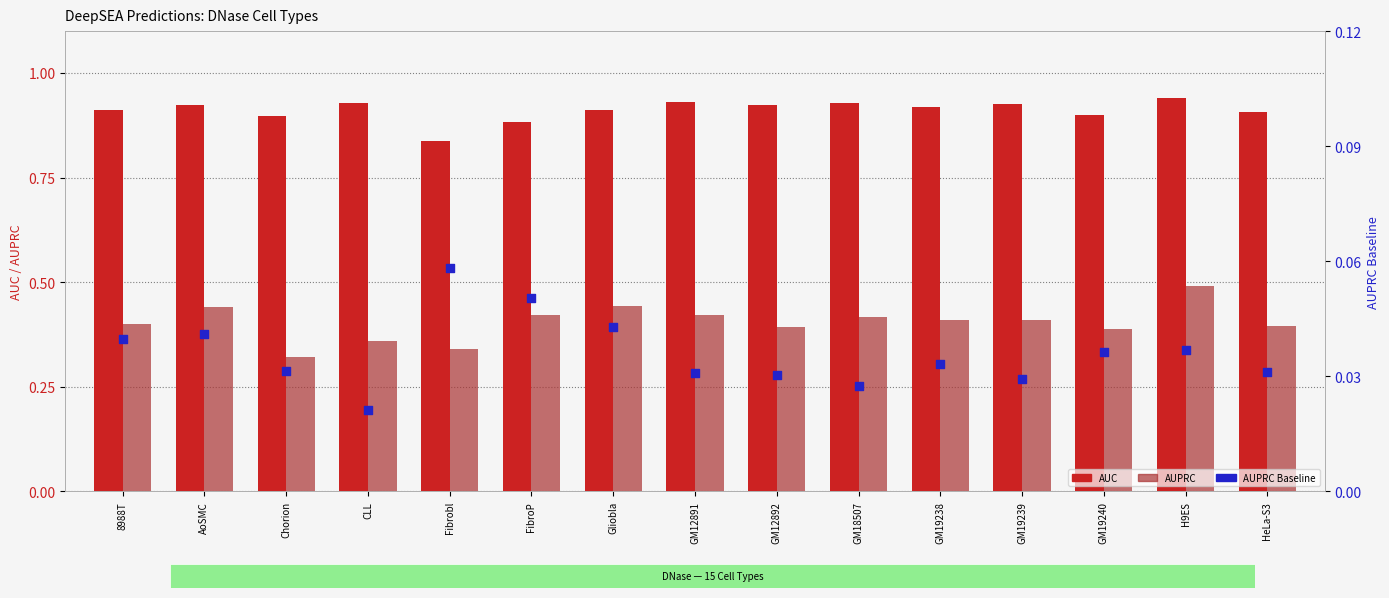

Which series has the largest Y range (max minus min)?

AUPRC